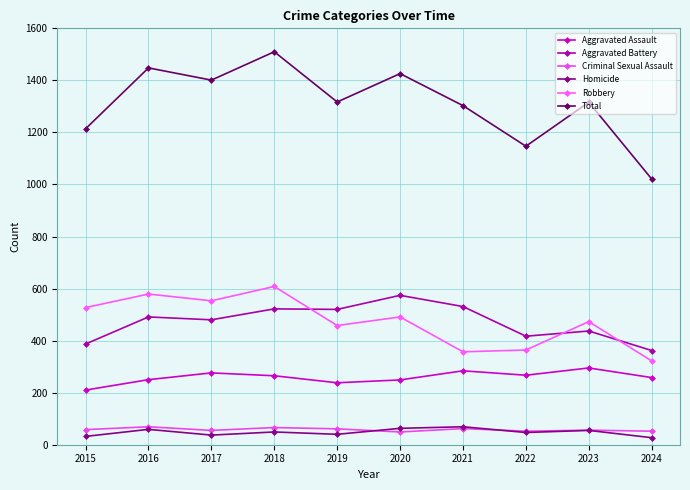

List the labels in order of Total value, largest first.

2018, 2016, 2020, 2017, 2019, 2023, 2021, 2015, 2022, 2024